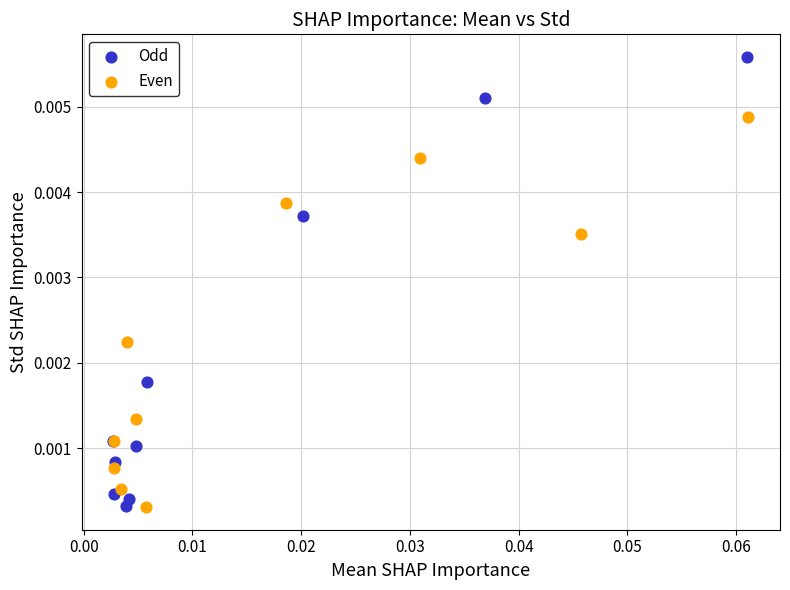

What are all the series names shown in the legend?

Odd, Even